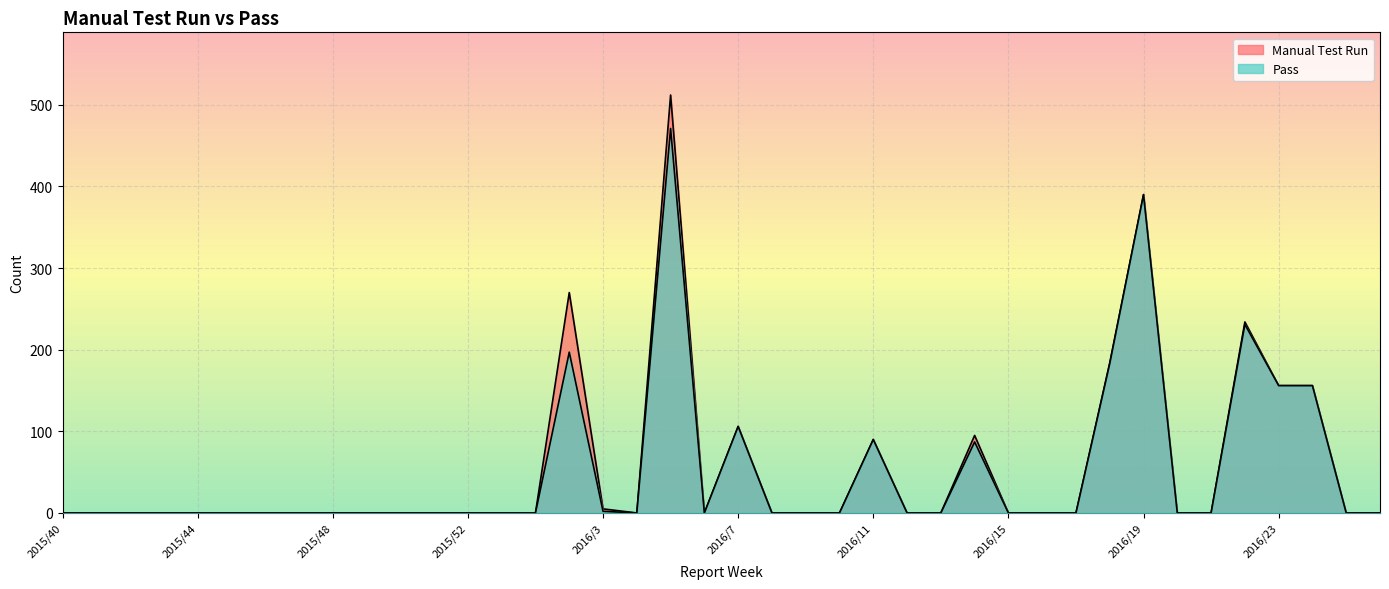

Reading left to right, transcribe all the data shown in this chart.

Pass: 0	0	0	0	0	0	0	0	0	0	0	0	0	0	0	197	2	0	471	0	106	0	0	0	90	0	0	87	0	0	0	183	390	0	0	231	156	156	0	0
Manual Test Run: 0	0	0	0	0	0	0	0	0	0	0	0	0	0	0	270	5	0	512	0	106	0	0	0	90	0	0	95	0	0	0	184	390	0	0	234	156	156	0	0